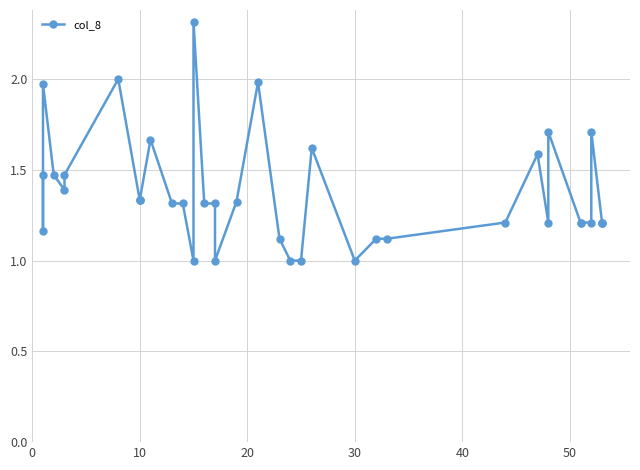

What is the greatest value displayed?

2.3